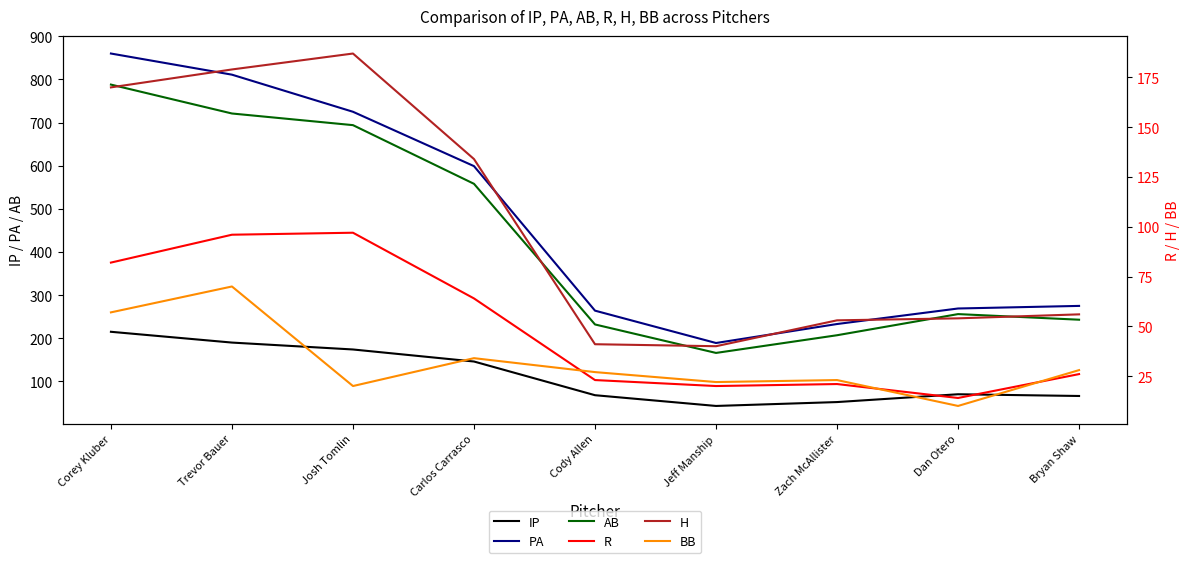

Count the number of data series in this chart.

6